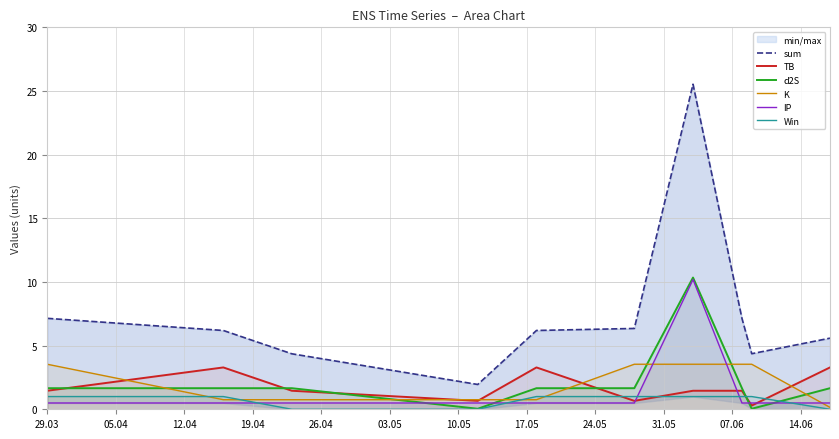

Count the number of categories in the chart.

10